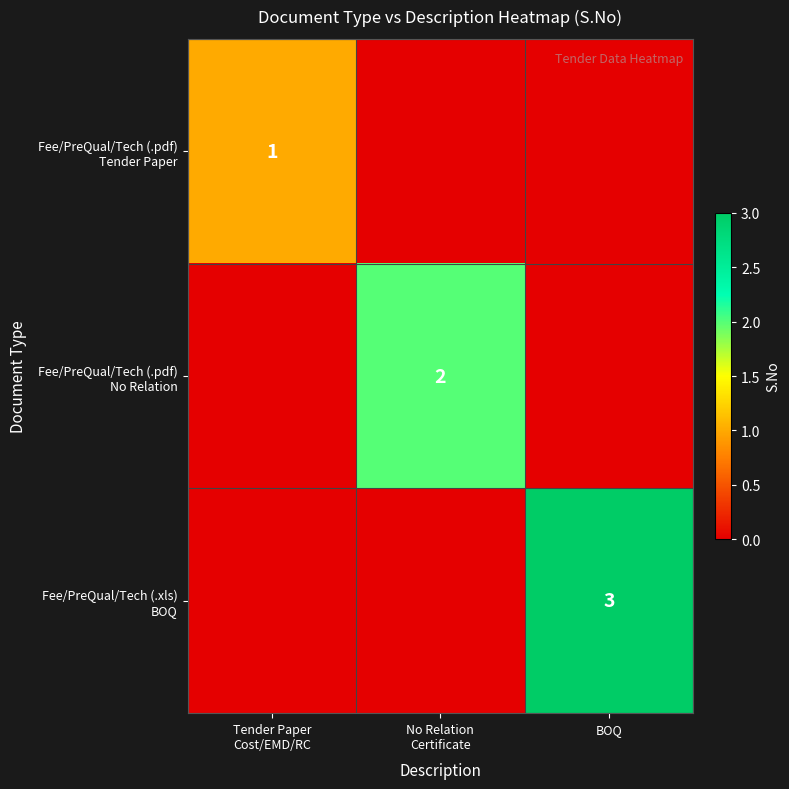

How many positive values does the Fee/PreQual/Tech (.xls) BOQ series have?

1